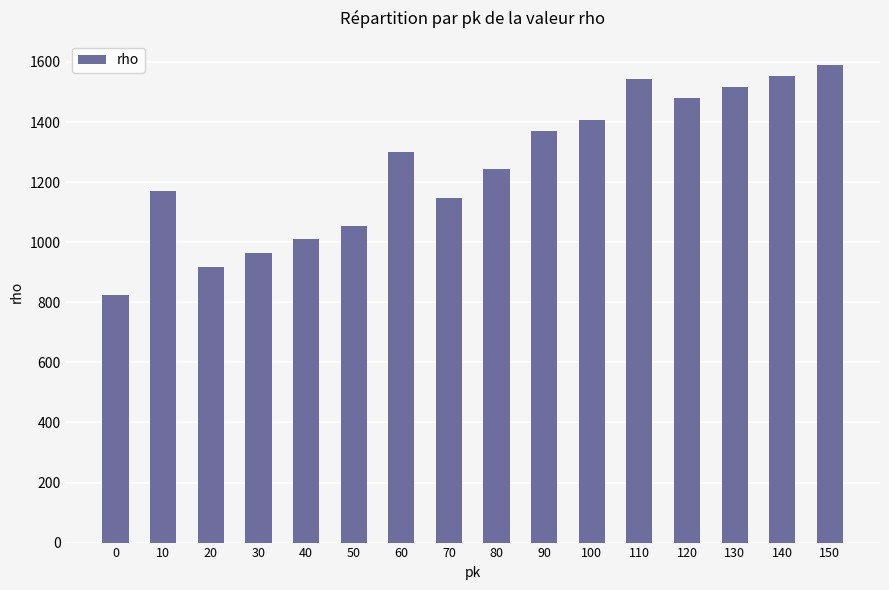

The value at 140 is 2367. True or false?

False